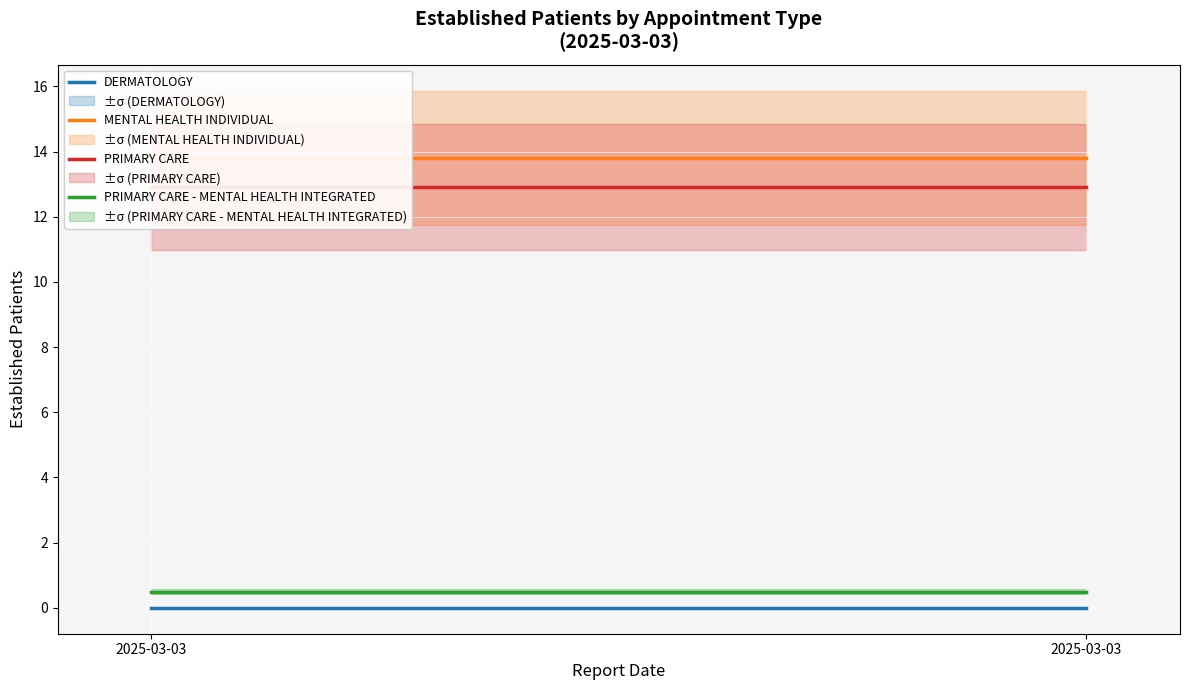

What is the value of the PRIMARY CARE point at the 2nd from the left?

12.9